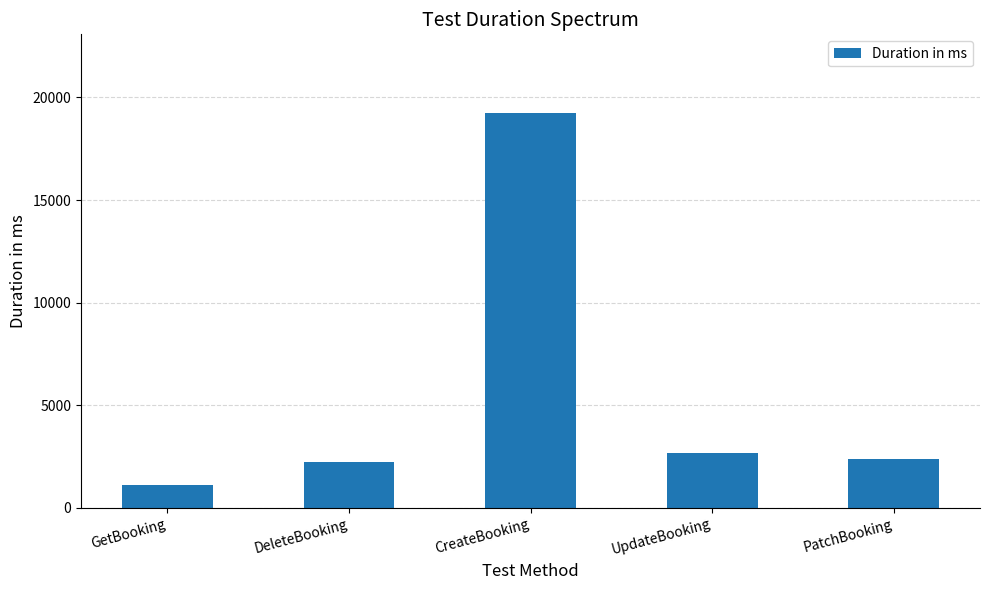

What is the label of the 2nd bar from the right?

UpdateBooking